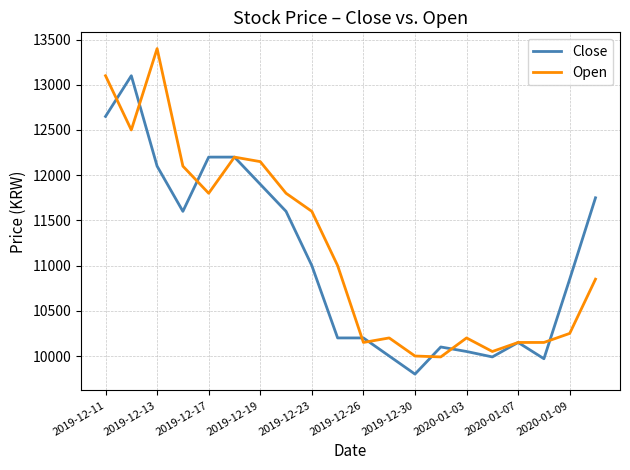

List the series in order of their peak value, highest first.

Open, Close